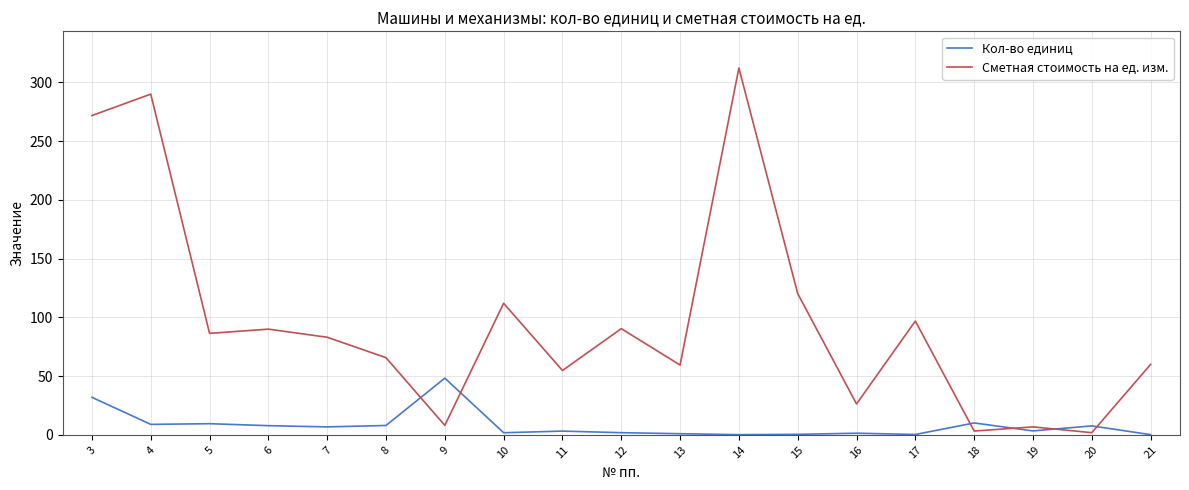

True or false: Сметная стоимость на ед. изм. has a value of 381.3 at 3.

False